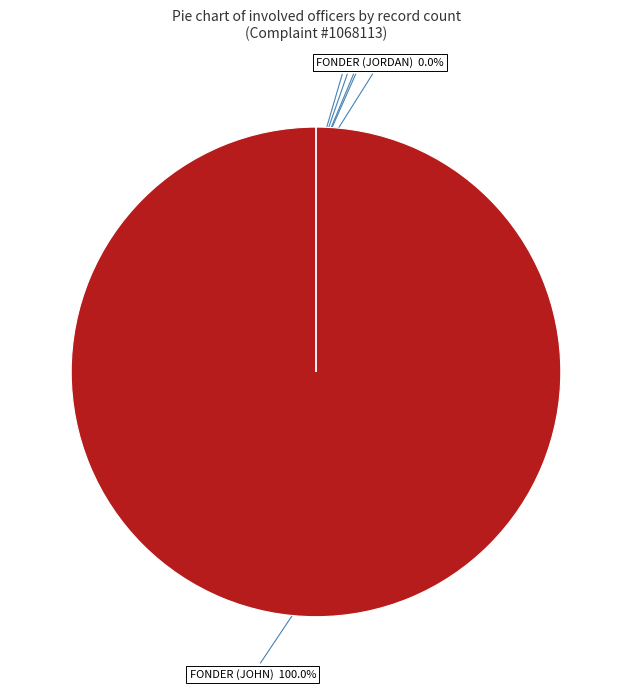

Do HAZLEY and KUTZ together represent more than half of the pie?

No